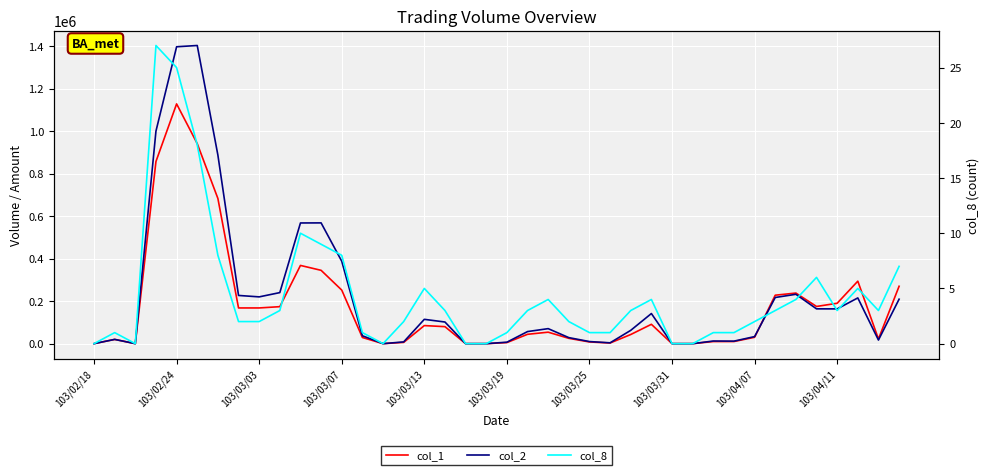

True or false: col_2 and col_1 intersect in this chart.

True